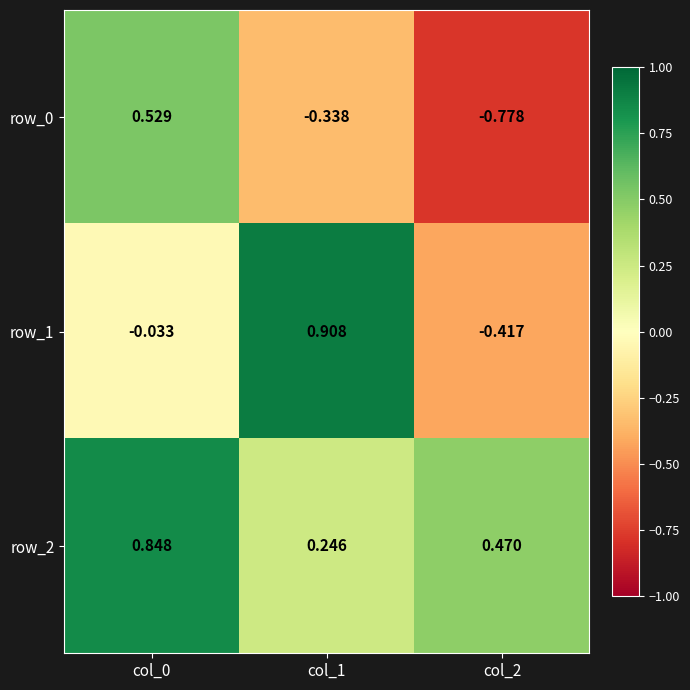

The value of row_2 at col_1 is 0.4. True or false?

False